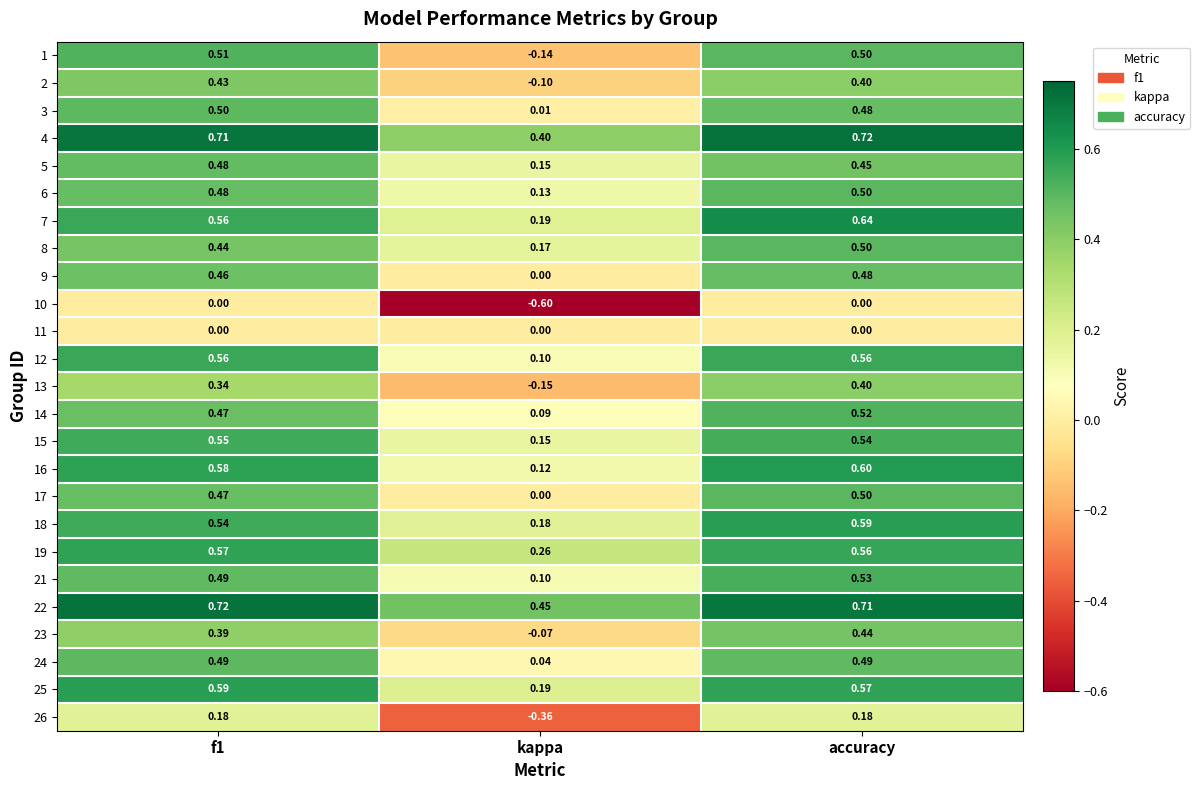

At which label does 22 reach its minimum?

kappa